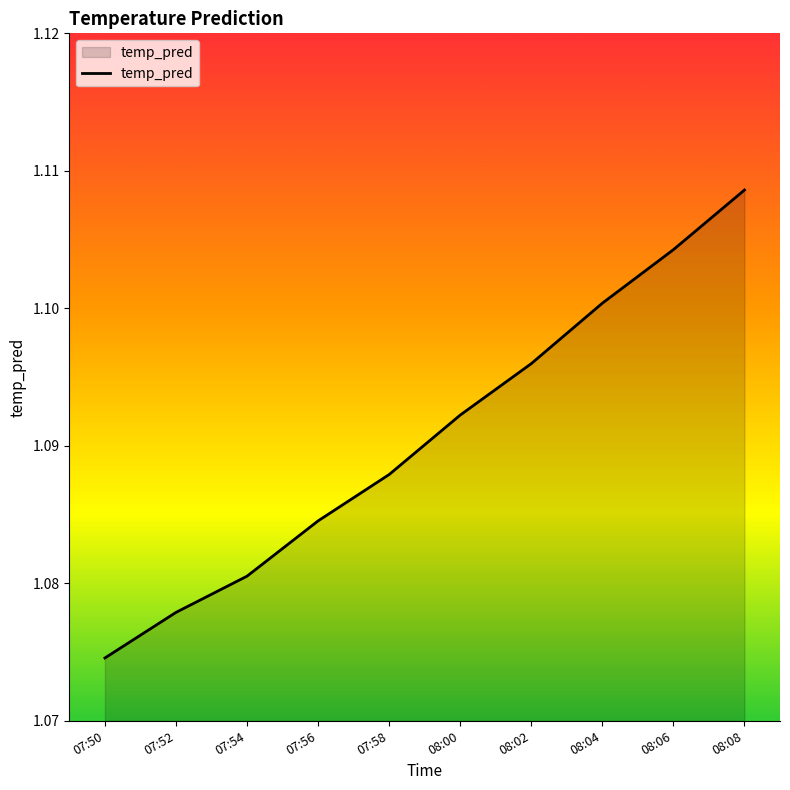

True or false: the data shows 1.1 at 07:58.

True